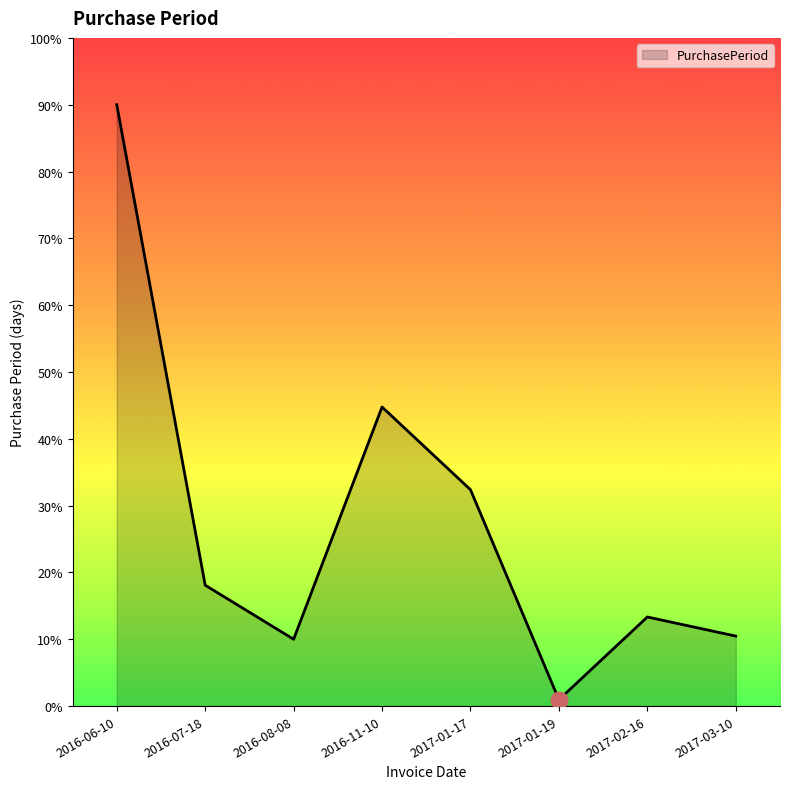

What is the maximum value shown in the chart?

189